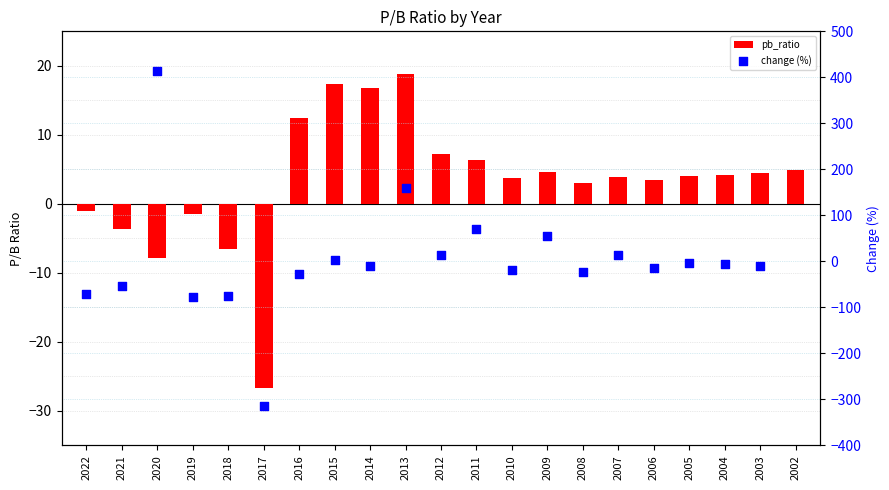

Between 2004 and 2012, which is larger?

2012